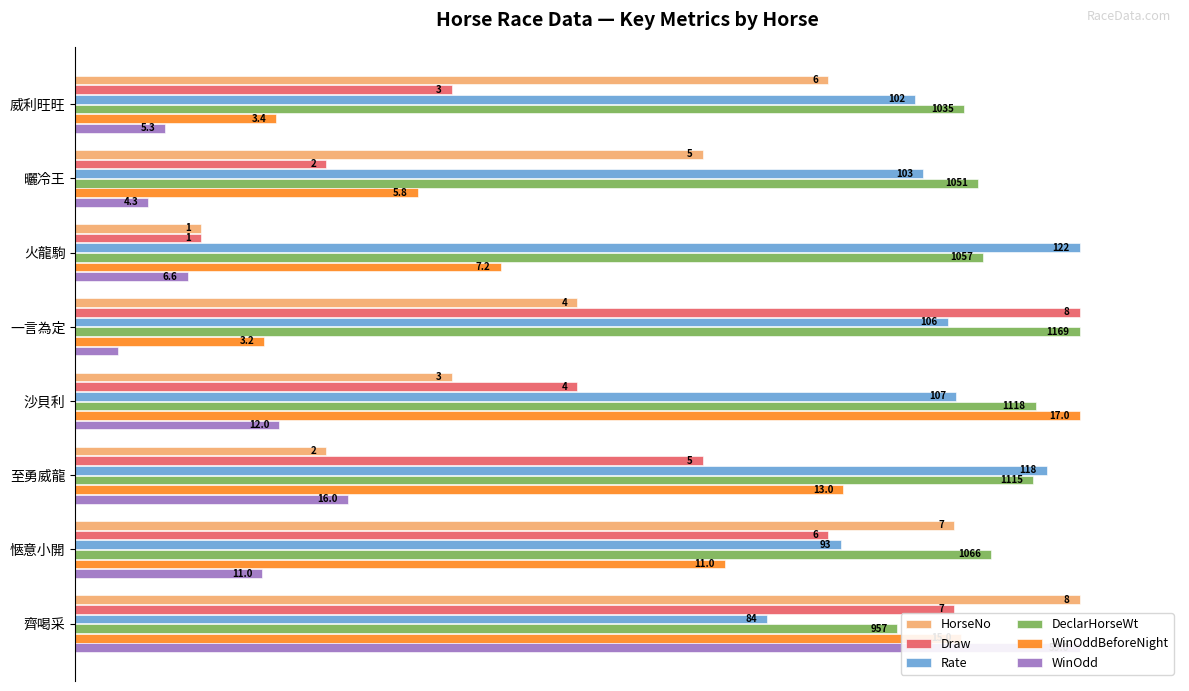

At how many categories does at least one series exceed 0?

8